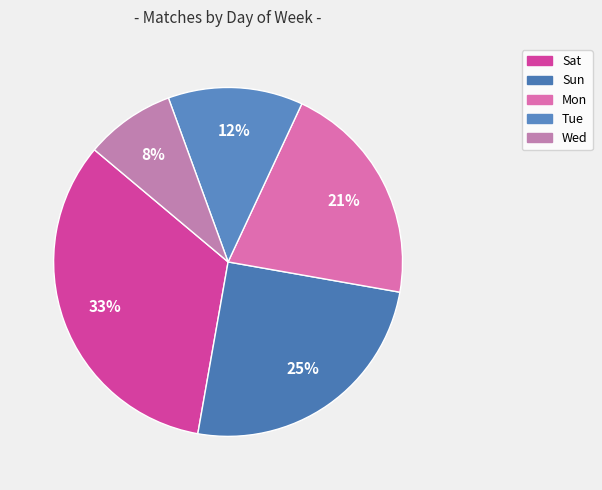

Which category has the biggest portion of the pie?

Sat